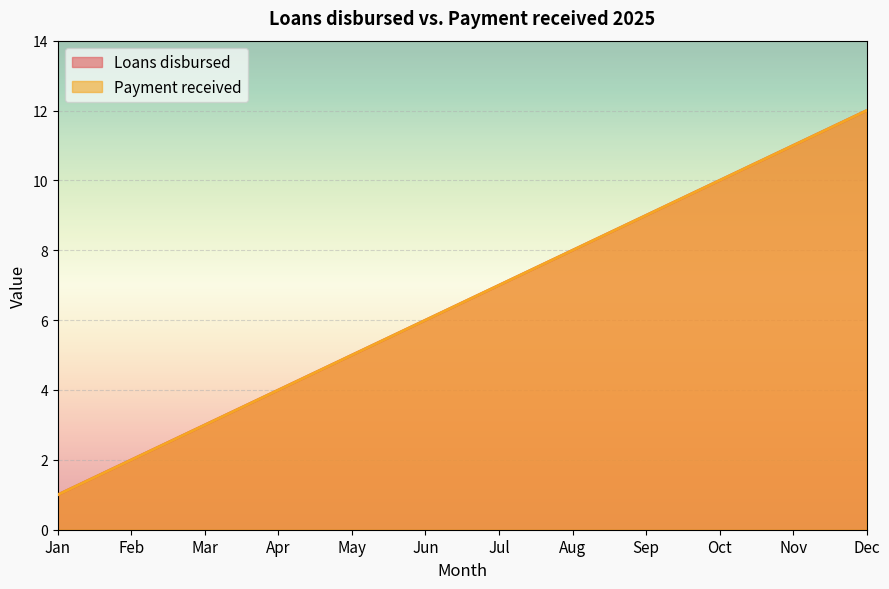

What is the difference between the Loans disbursed values at Nov and Jul?

4